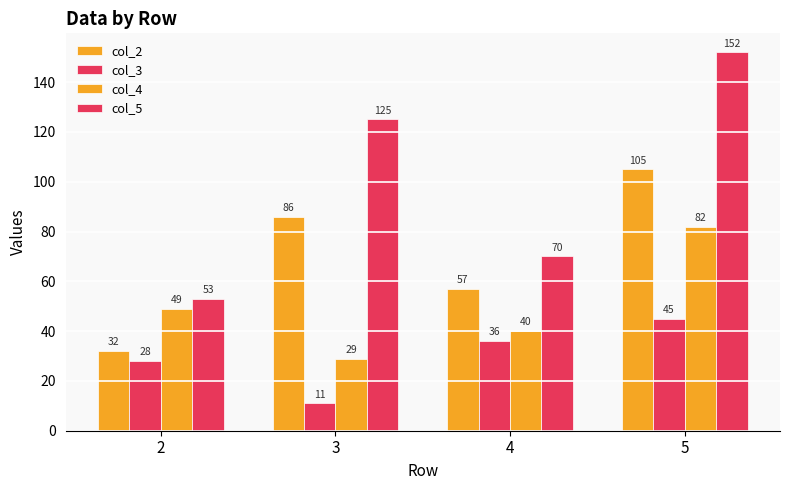

Read the col_3 value at 3, to the nearest 10.

10